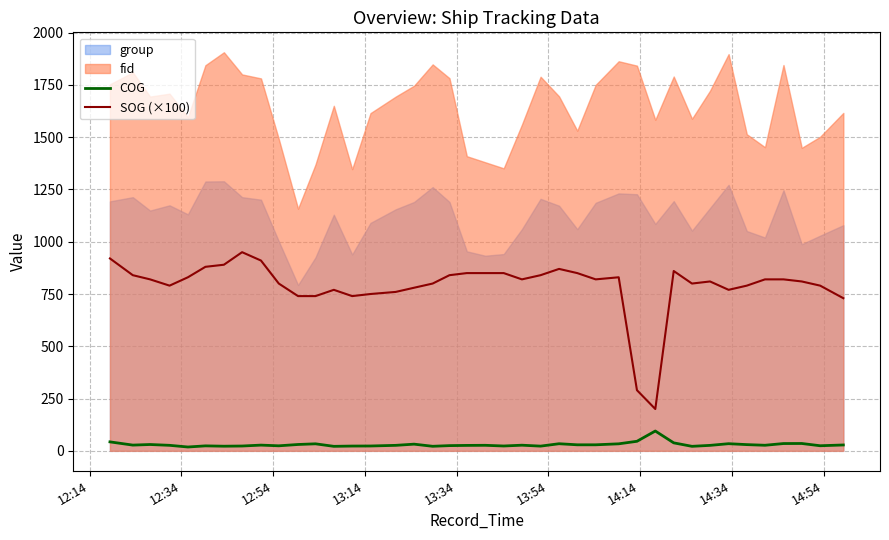

What is the highest value of the SOG (×100) series?

950.0